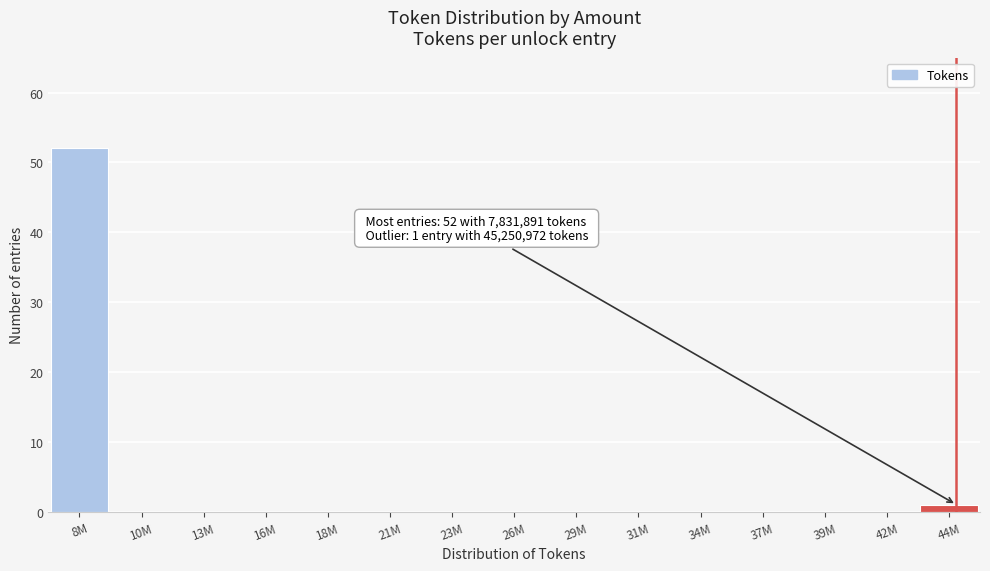

Reading left to right, what are all the values shown in this chart?

8M=52	10M=0	13M=0	16M=0	18M=0	21M=0	23M=0	26M=0	29M=0	31M=0	34M=0	37M=0	39M=0	42M=0	44M=1